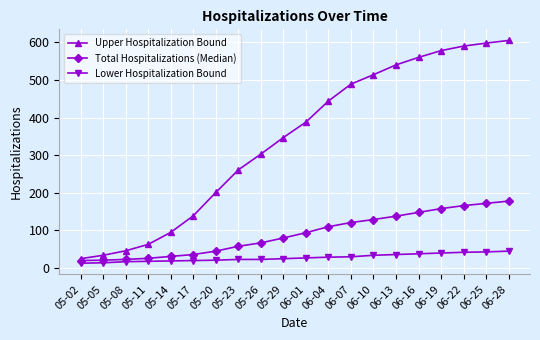

What is the total value across all series at 06-25?

813